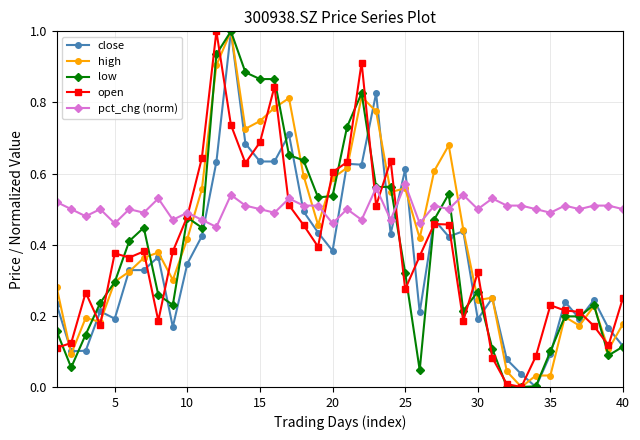

Does the chart have visible grid lines?

Yes